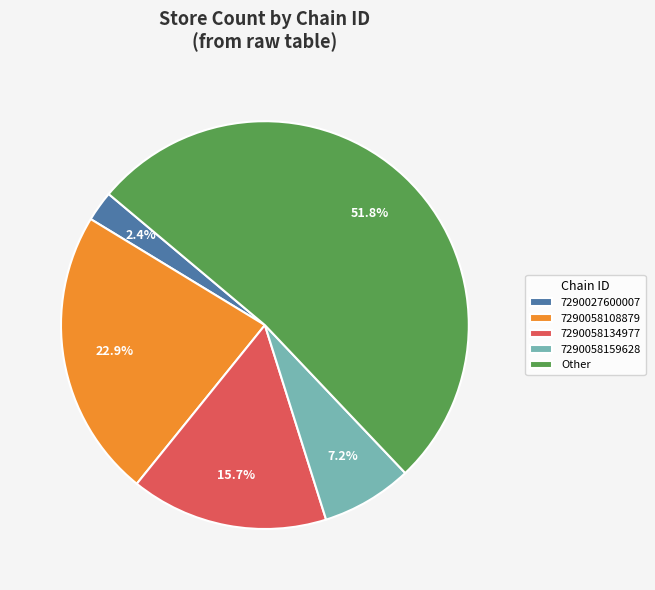

Which category has the smallest portion of the pie?

7290027600007